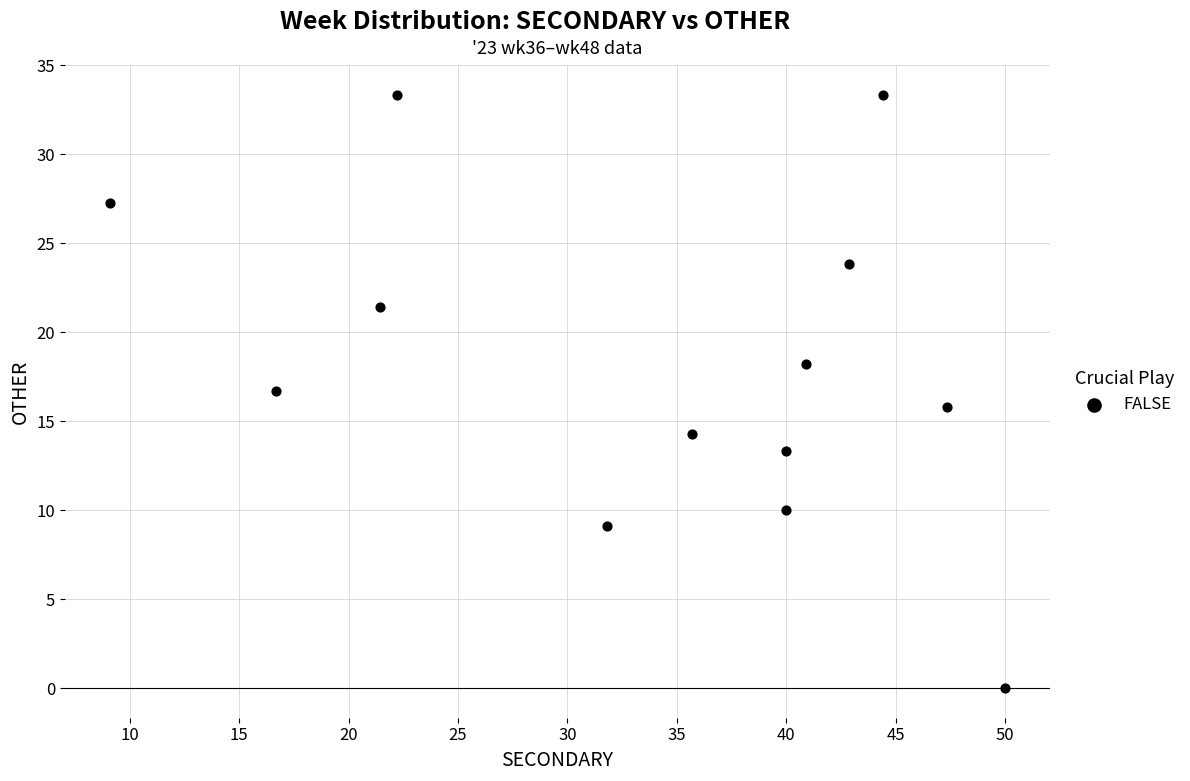

What is the range of X values (max minus min)?

40.9